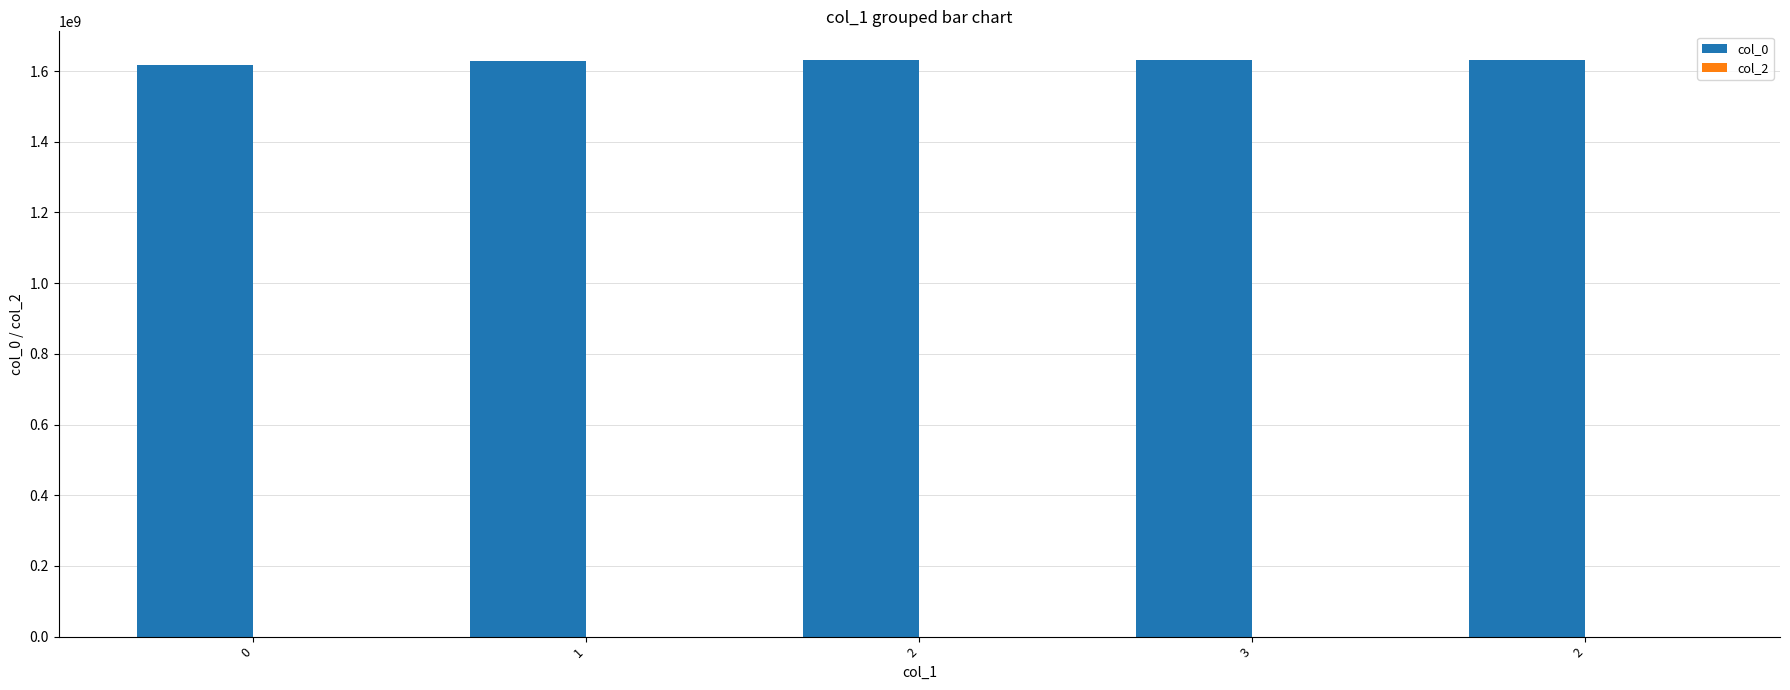

Reading left to right, what are all the values shown in this chart?

col_0: 1616678386	1629735731	1630599709	1630959657	1631035299
col_2: 0	0	0	0	0